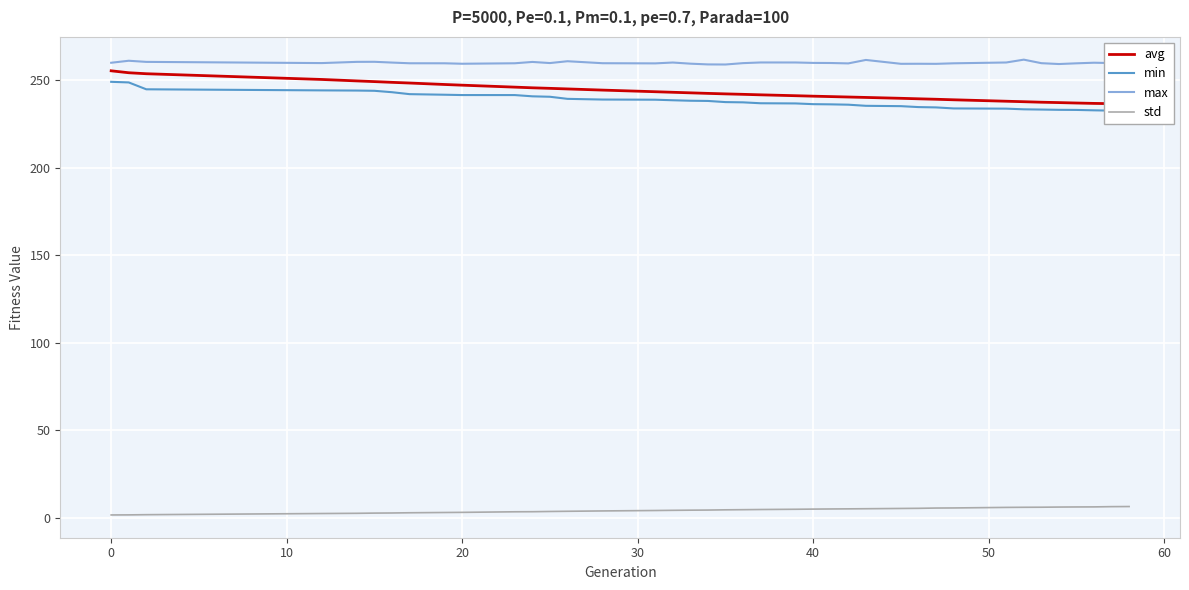

What is the lowest value of the max series?

258.9